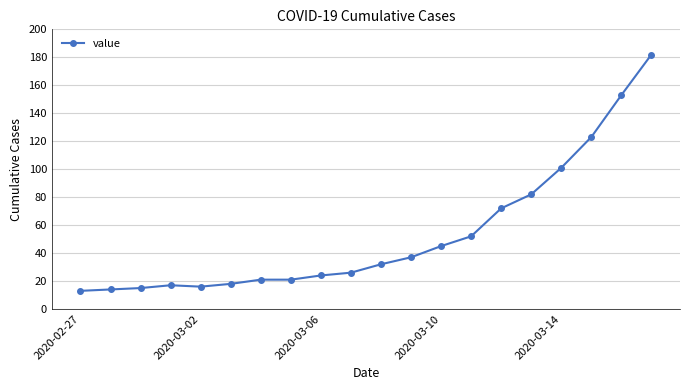

What is the maximum value shown in the chart?

182